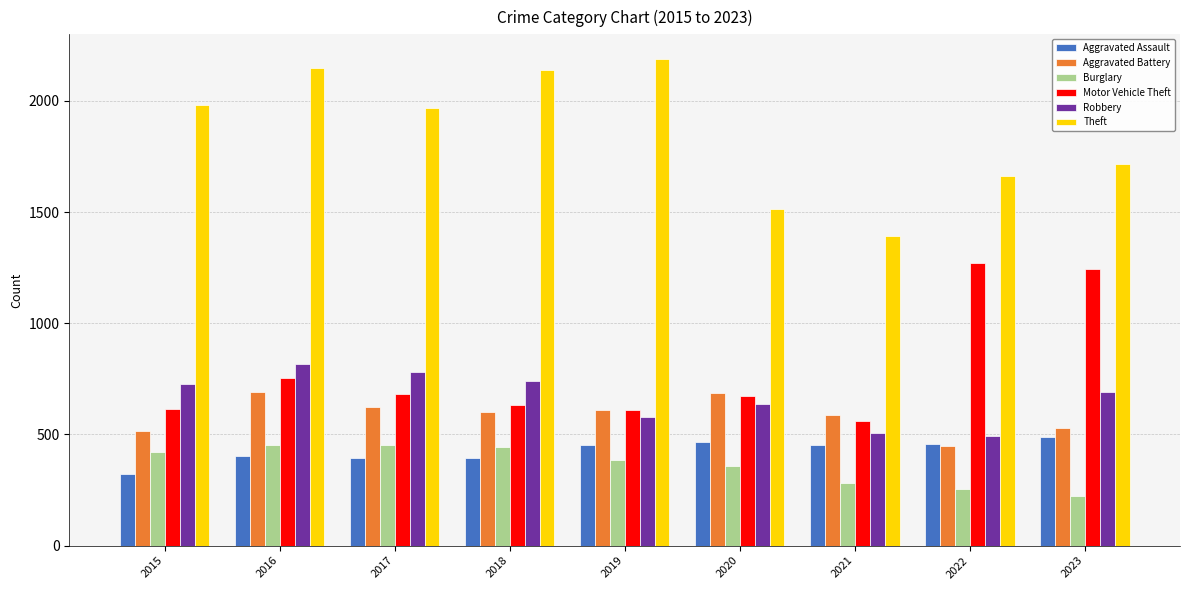

What is the value of the Aggravated Assault bar at the 7th from the left?

452